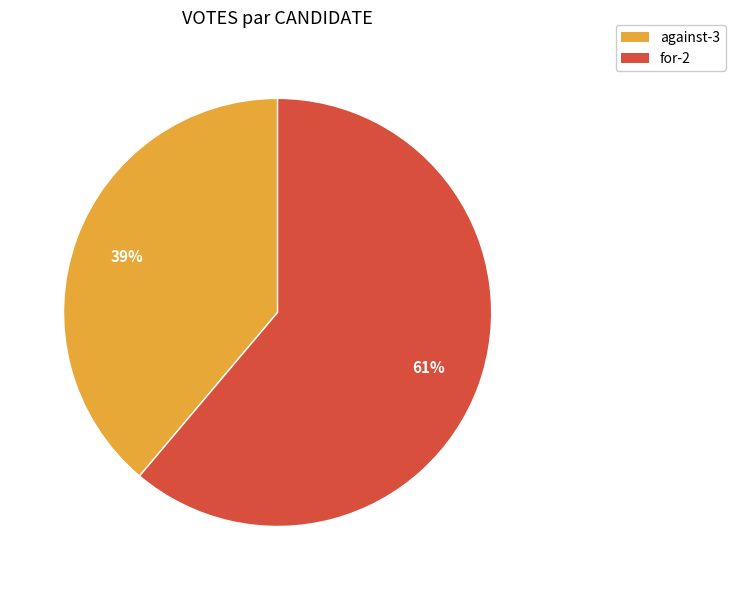

Between for-2 and against-3, which is larger?

for-2